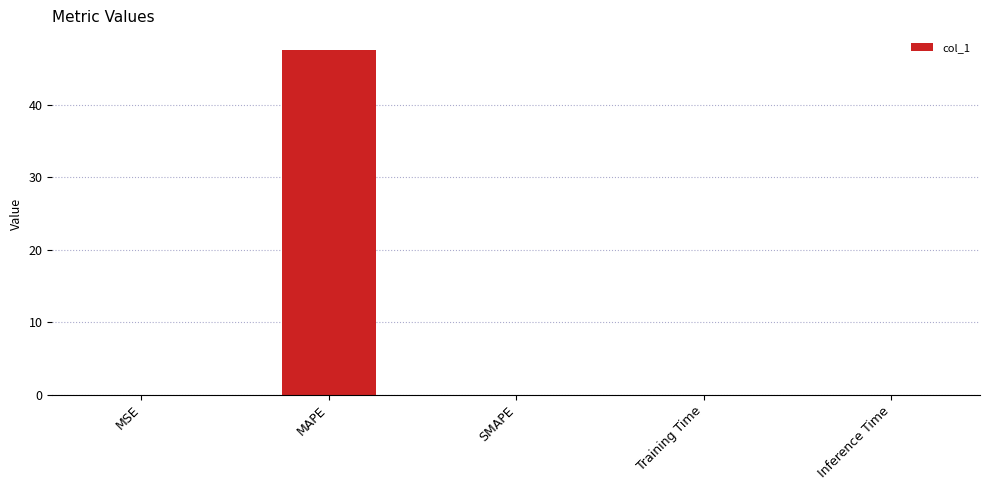

Count the number of categories in the chart.

5